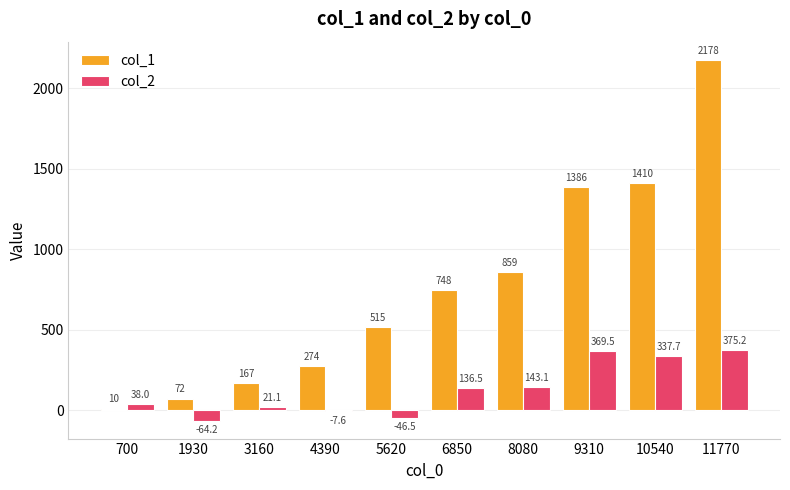

What is the minimum value shown in the chart?

-64.2